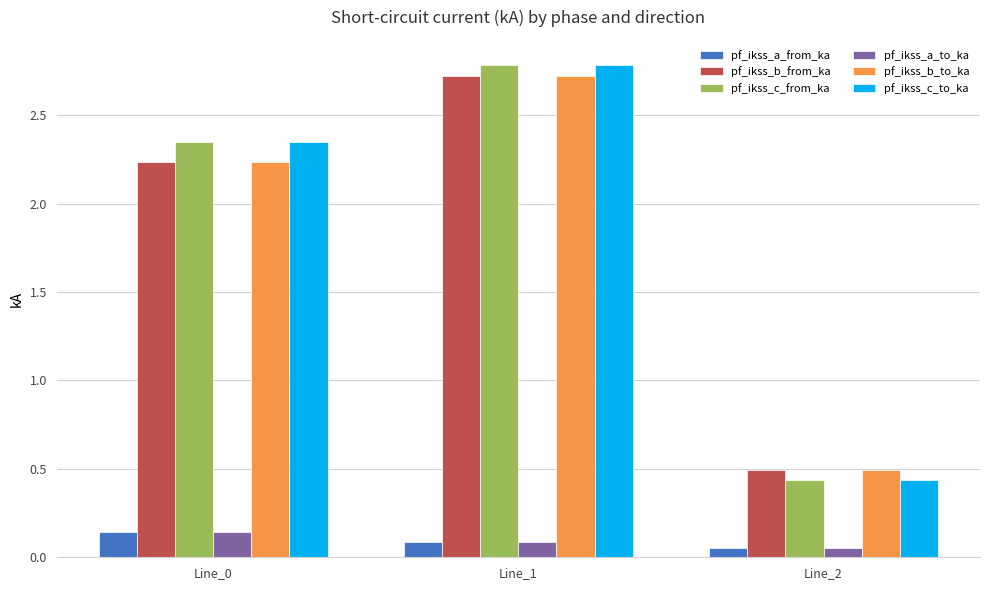

Rank the categories by pf_ikss_c_from_ka value from highest to lowest.

Line_1, Line_0, Line_2